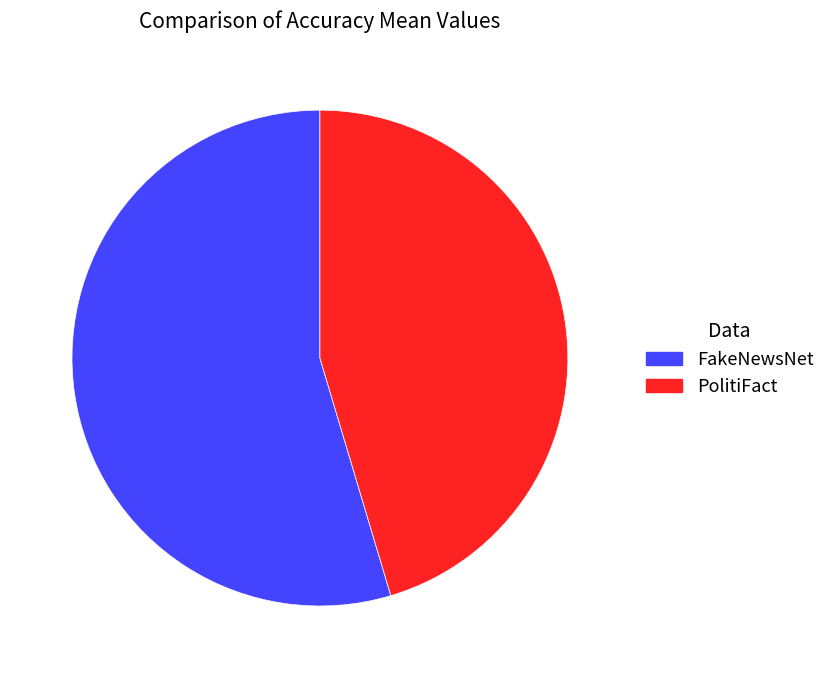

Is the sum of PolitiFact and FakeNewsNet greater than half?

Yes